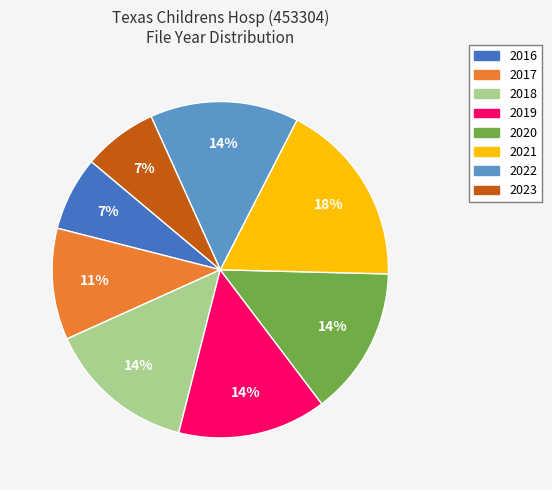

How many segments does this pie chart have?

8